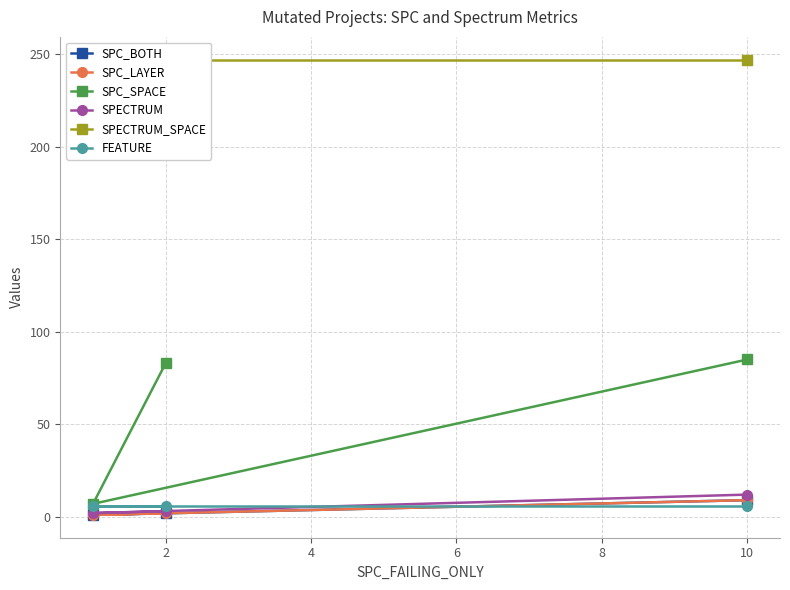

True or false: SPECTRUM_SPACE has a value of 367 at 10.

False